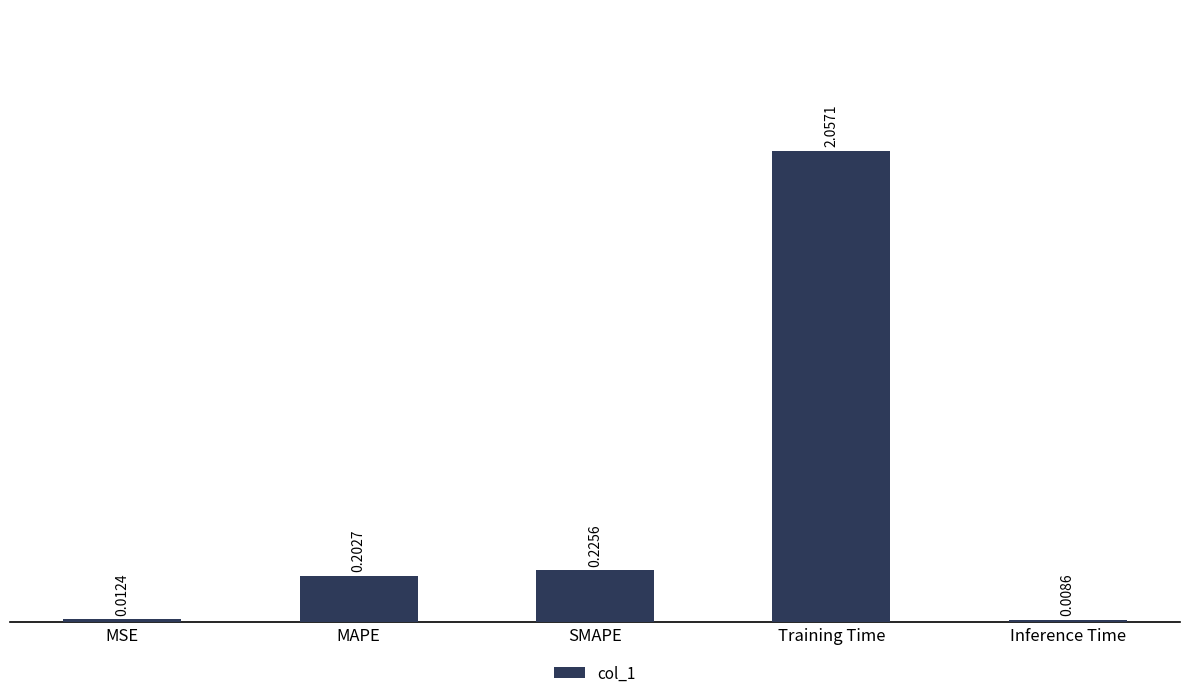

Which has a higher value, MSE or MAPE?

MAPE